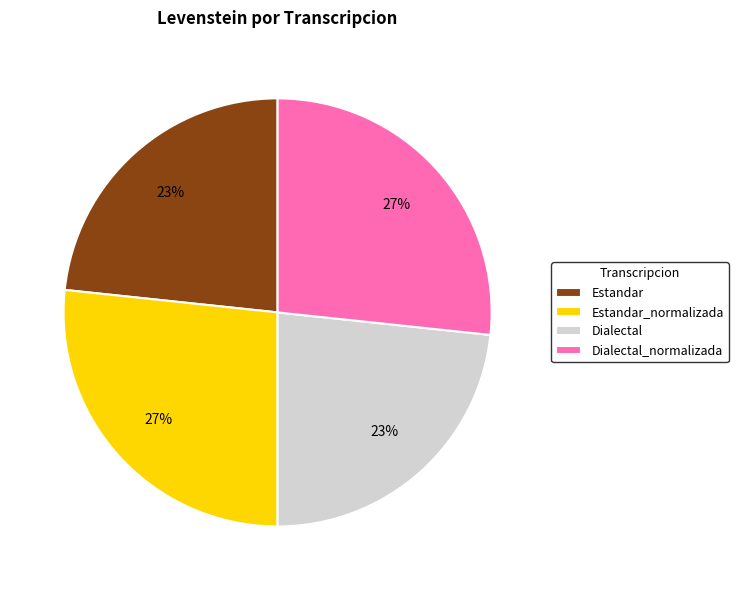

To the nearest percent, what is the average slice percentage?

25%